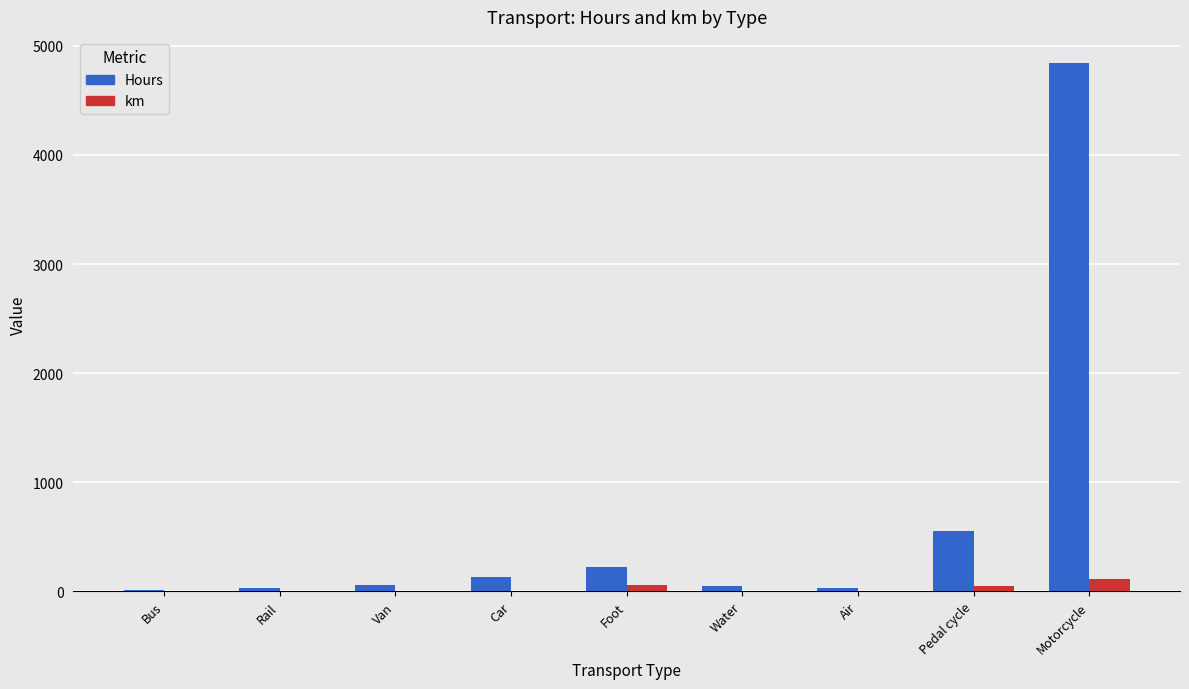

What are all the series names shown in the legend?

Hours, km